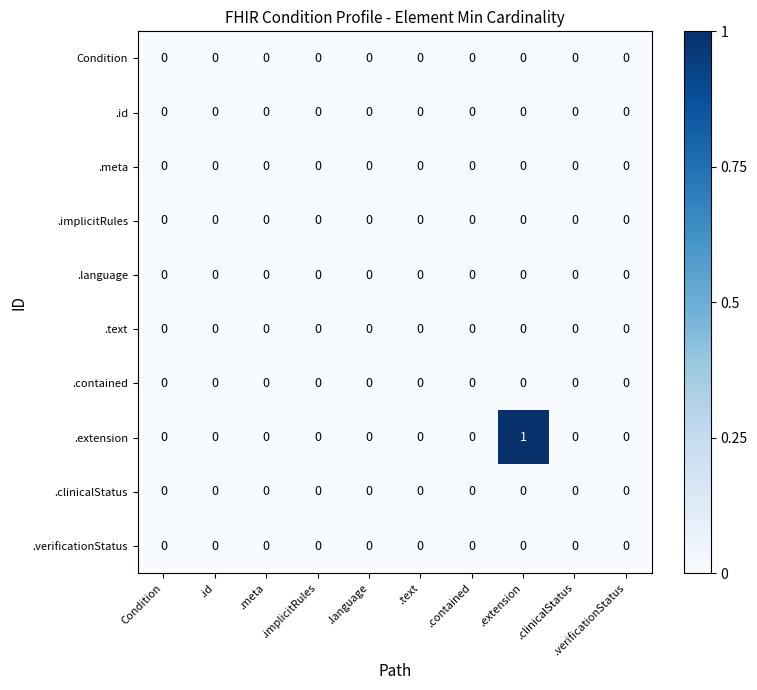

The .text series shows 0 at .text. True or false?

True